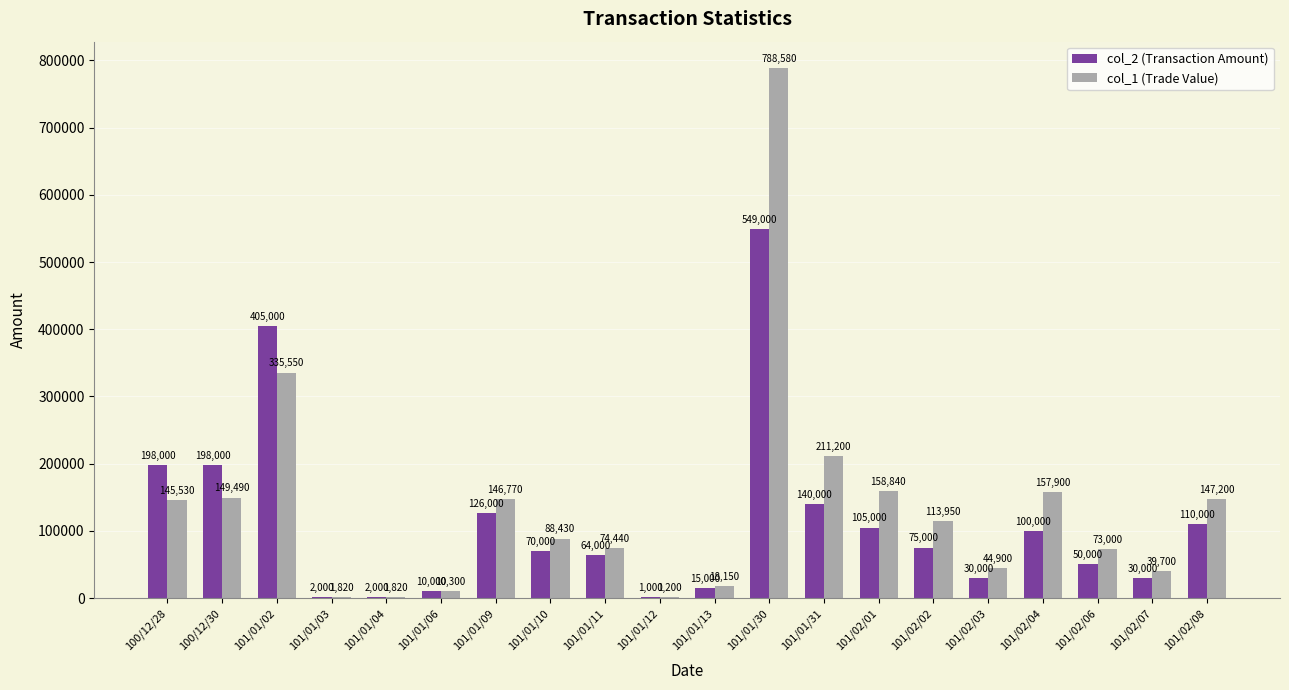

Which category has the highest value in the col_2 (Transaction Amount) series?

101/01/30